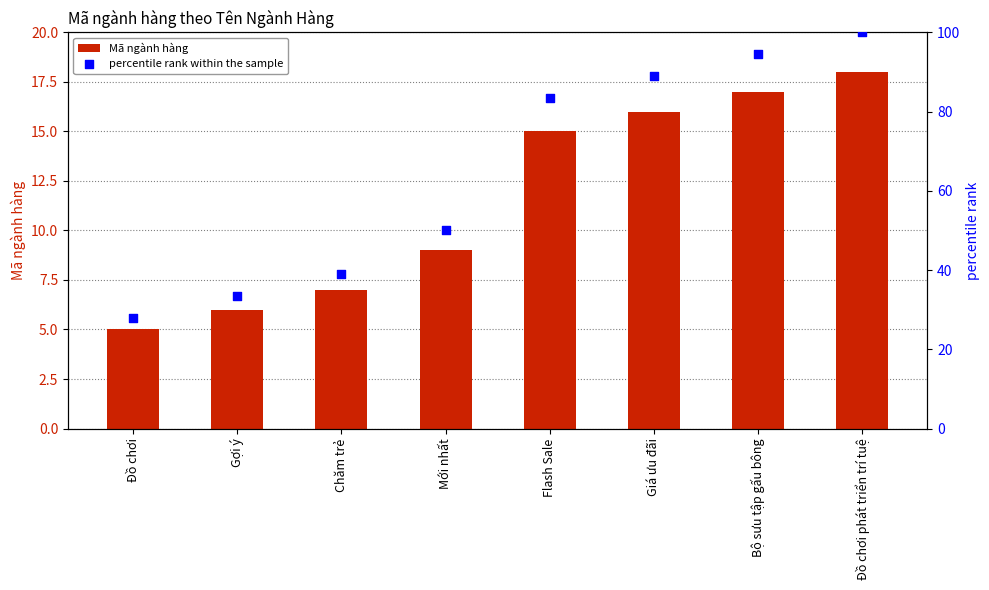

Which series reaches the maximum Y coordinate?

percentile rank within the sample